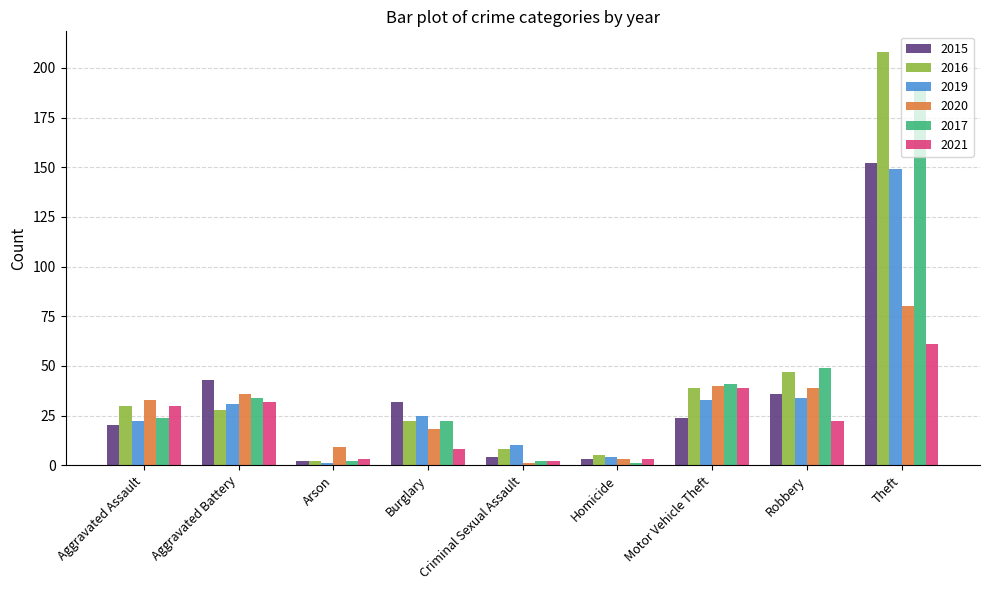

At how many categories does at least one series exceed 190?

1